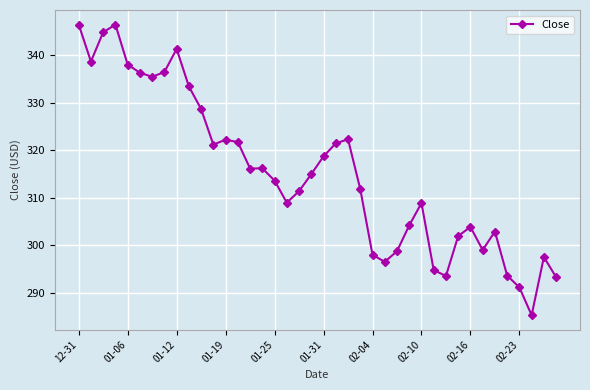

What is the difference between the maximum and minimum values?

61.2